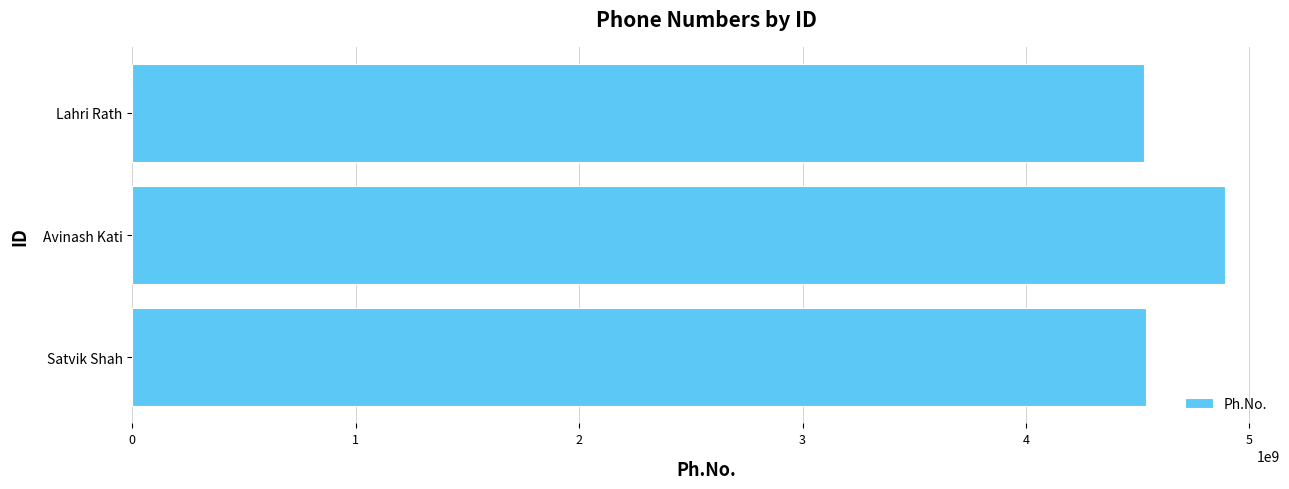

What is the sum of the values at Lahri Rath and Satvik Shah?

9066556988